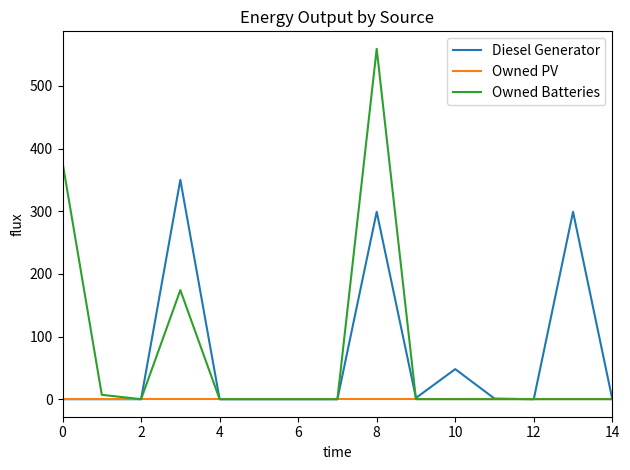

Rank the series by their maximum value, from lowest to highest.

Owned PV, Diesel Generator, Owned Batteries